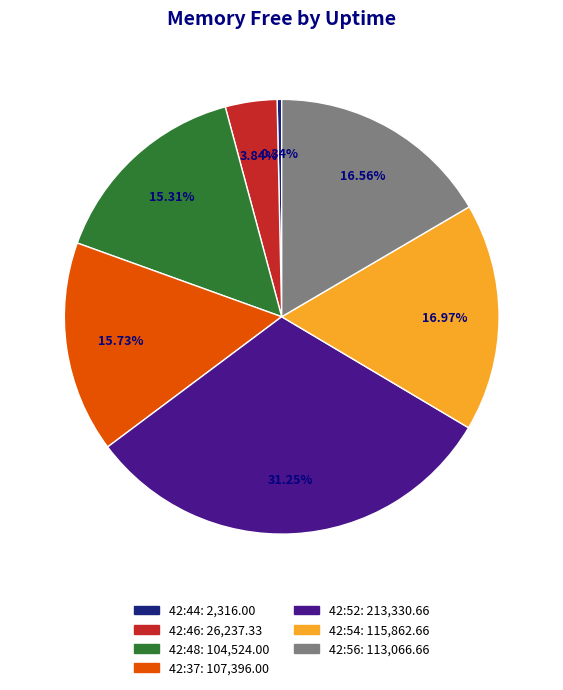

How many segments does this pie chart have?

7